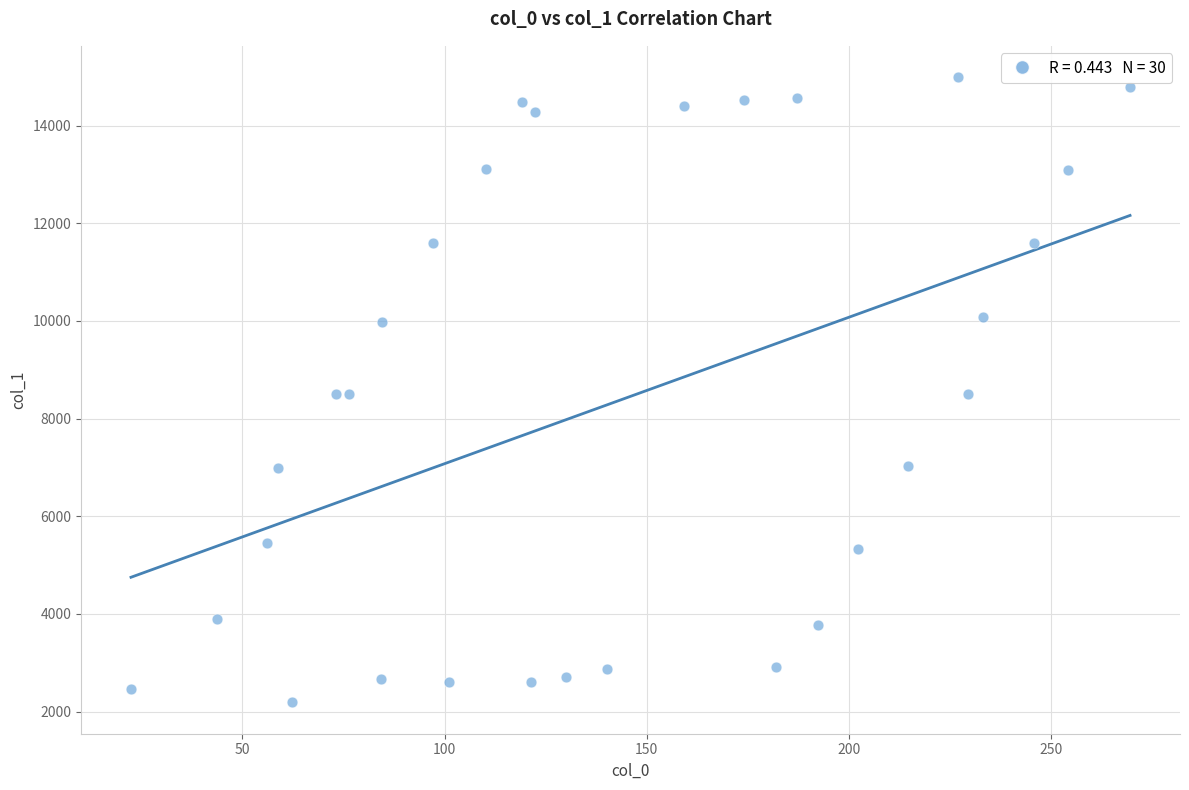

What is the range of Y values (max minus min)?

12805.8